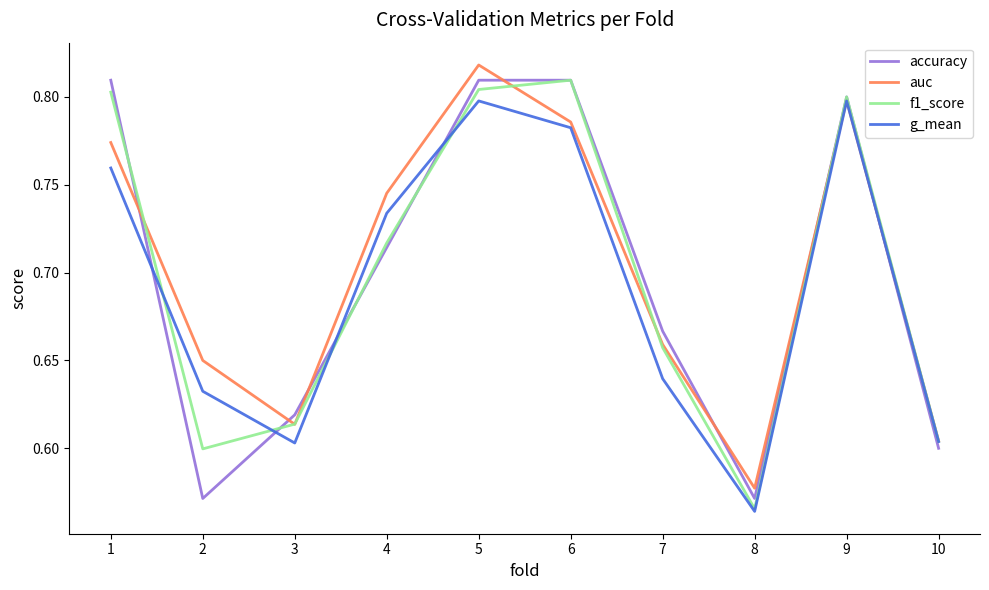

Where do auc and accuracy first cross each other?

1 and 2